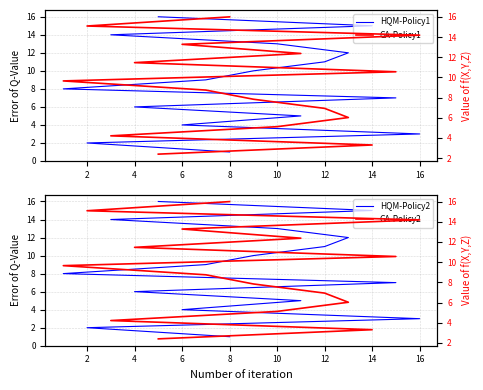

Is it true that HQM-Policy2 equals 7.6 at 8?

False